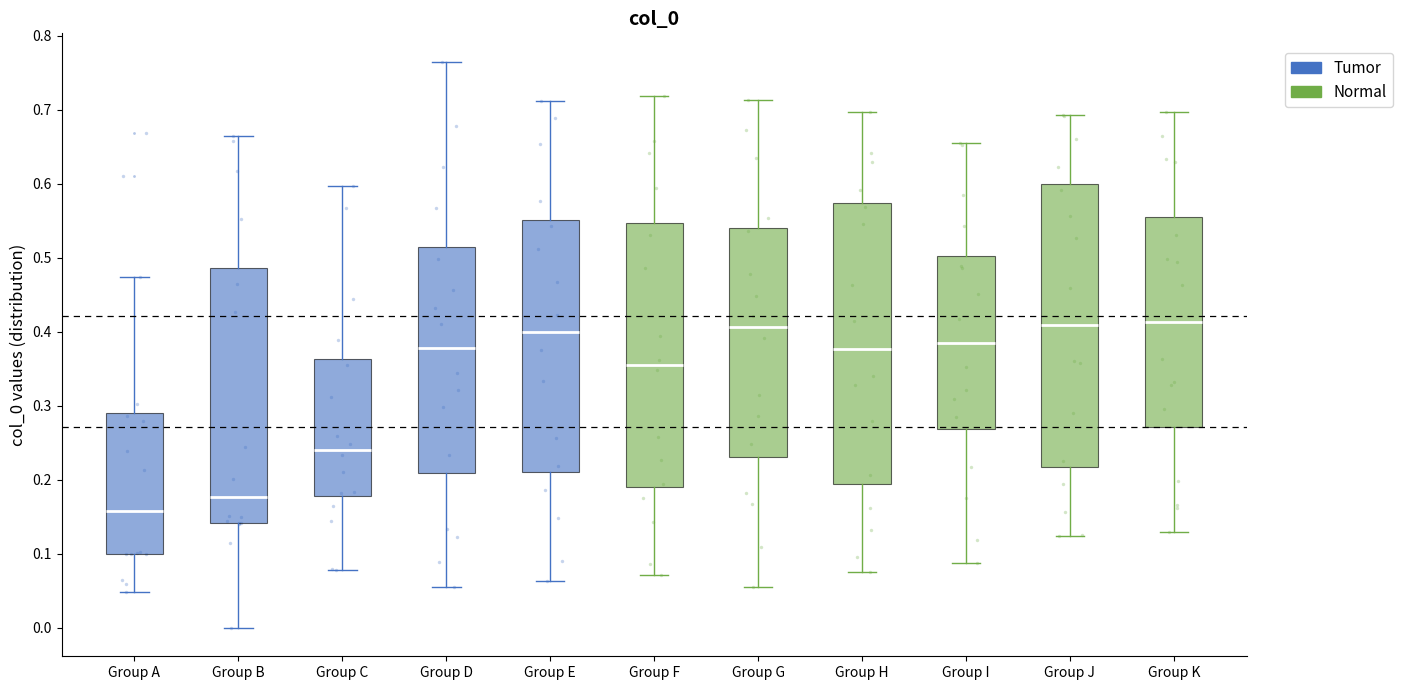

Reading left to right, read every box against the y-axis: the position of its median line, the range the box covers, and the ends of its whiskers. The values are not printed on the chart, so give them approximately, as read against the axis.

Group A: median 0.16, box 0.10 to 0.29, whiskers 0.05 to 0.47
Group B: median 0.18, box 0.14 to 0.49, whiskers 0.00 to 0.66
Group C: median 0.24, box 0.18 to 0.36, whiskers 0.08 to 0.60
Group D: median 0.38, box 0.21 to 0.52, whiskers 0.06 to 0.77
Group E: median 0.40, box 0.21 to 0.55, whiskers 0.06 to 0.71
Group F: median 0.36, box 0.19 to 0.55, whiskers 0.07 to 0.72
Group G: median 0.41, box 0.23 to 0.54, whiskers 0.06 to 0.71
Group H: median 0.38, box 0.20 to 0.57, whiskers 0.08 to 0.70
Group I: median 0.39, box 0.27 to 0.50, whiskers 0.09 to 0.66
Group J: median 0.41, box 0.22 to 0.60, whiskers 0.12 to 0.69
Group K: median 0.41, box 0.27 to 0.56, whiskers 0.13 to 0.70